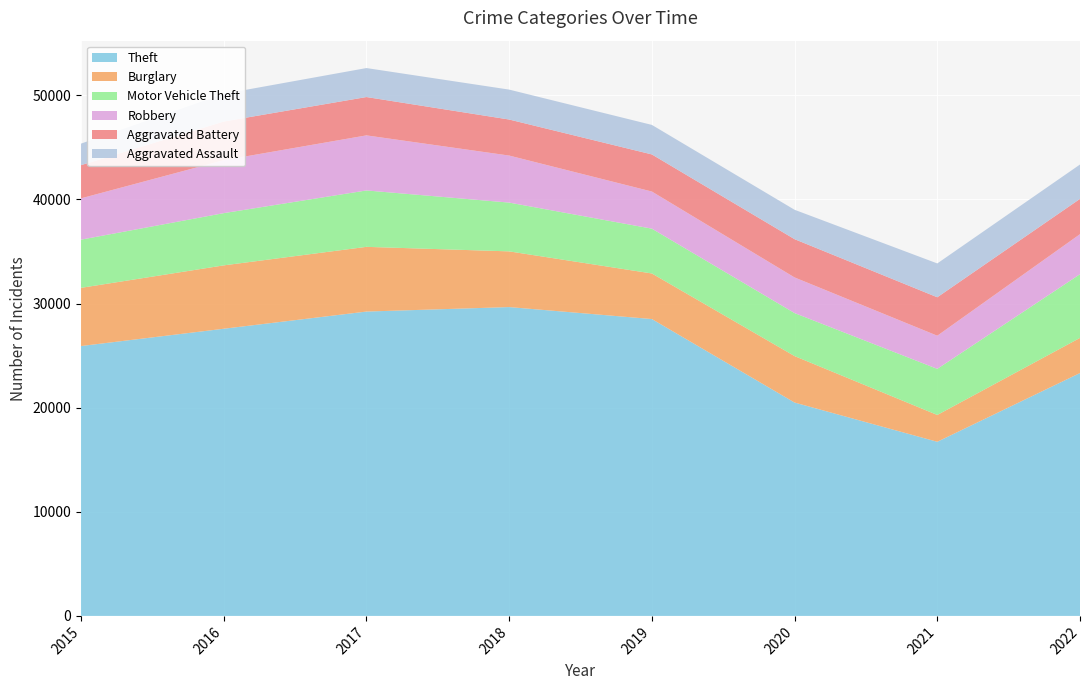

Reading right to left, extract all data points from this chart.

Theft: 2022=23327	2021=16724	2020=20492	2019=28513	2018=29662	2017=29231	2016=27581	2015=25920
Burglary: 2022=3375	2021=2575	2020=4463	2019=4377	2018=5350	2017=6215	2016=6086	2015=5589
Motor Vehicle Theft: 2022=6118	2021=4427	2020=4130	2019=4303	2018=4684	2017=5417	2016=5016	2015=4628
Robbery: 2022=3843	2021=3184	2020=3422	2019=3565	2018=4517	2017=5289	2016=5085	2015=3968
Aggravated Battery: 2022=3390	2021=3694	2020=3677	2019=3565	2018=3462	2017=3683	2016=3718	2015=3189
Aggravated Assault: 2022=3301	2021=3249	2020=2822	2019=2835	2018=2874	2017=2783	2016=2659	2015=2068